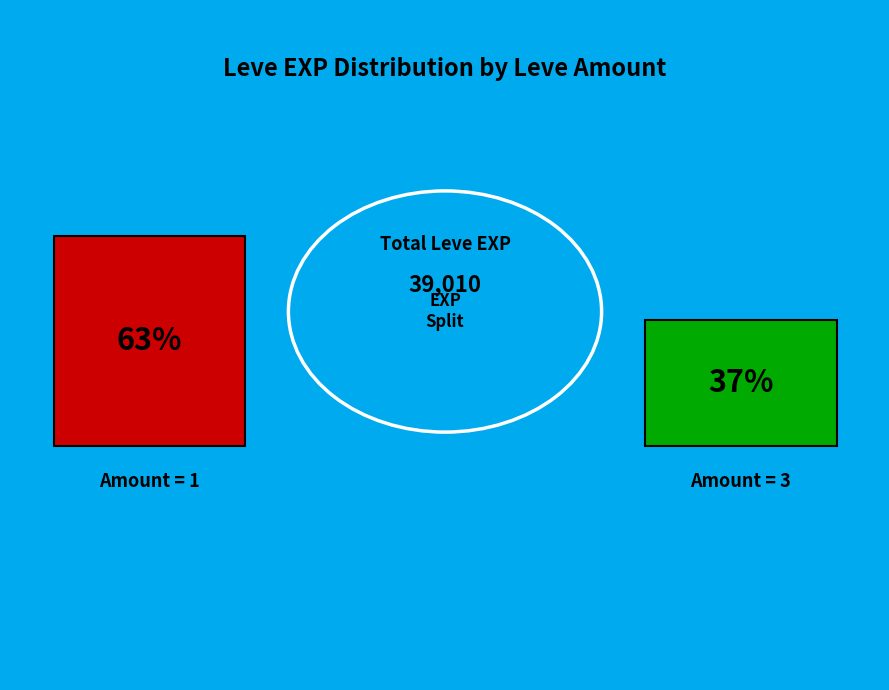

Which slice is the largest?

1